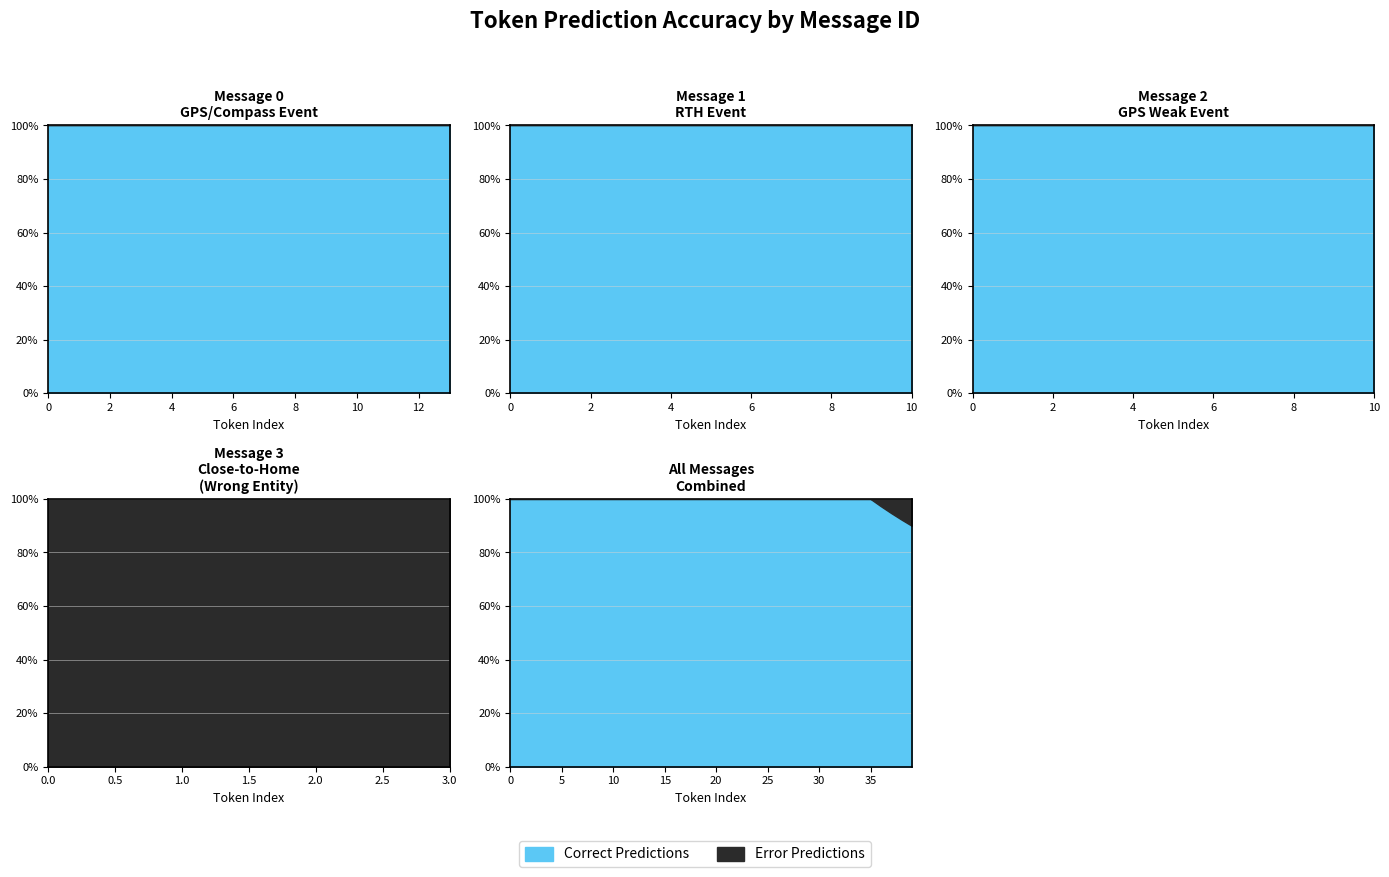

At how many categories does at least one series exceed 10?

3